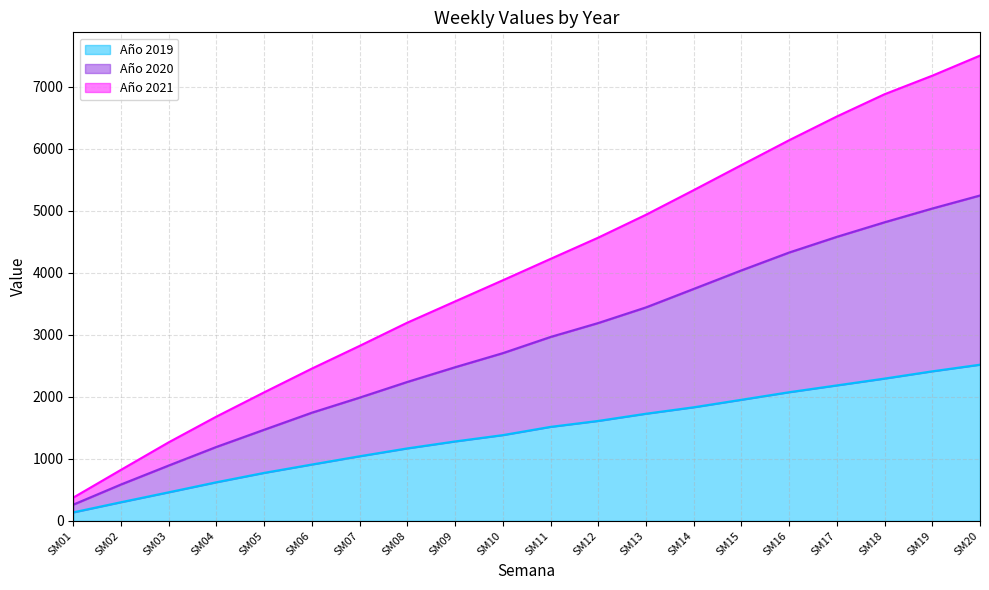

The value of Año 2021 at SM11 is 4225. True or false?

True